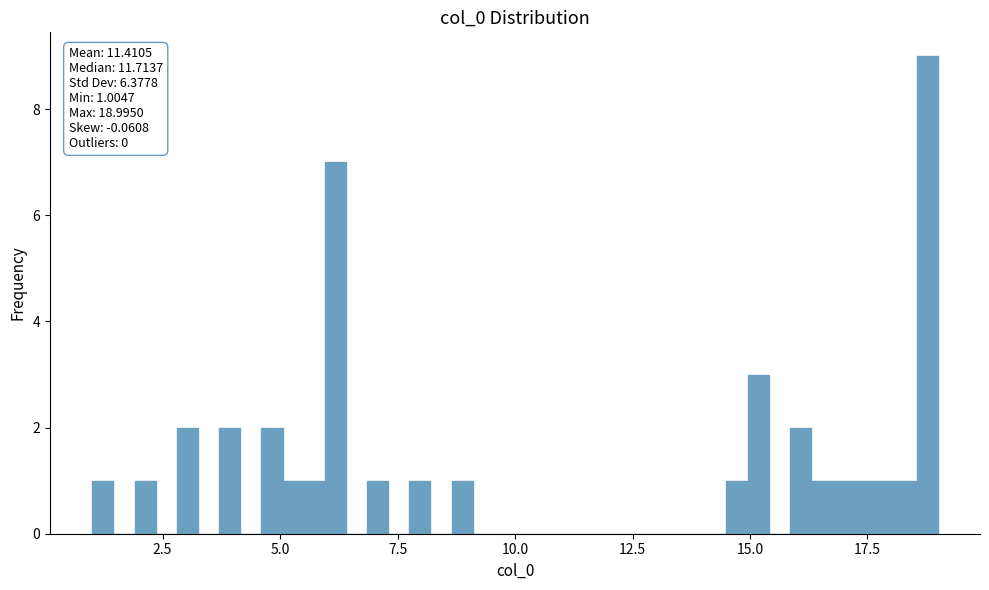

Around what value on the x-axis is the tallest bar? Give the approximate position of its centre, as read against the axis.

19.0